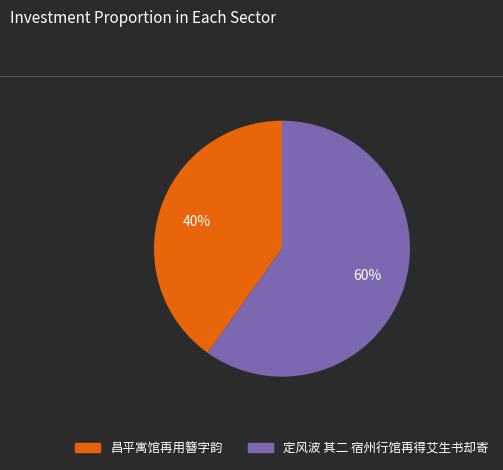

What is the ratio of the value at 昌平寓馆再用簪字韵 to the value at 定风波 其二 宿州行馆再得艾生书却寄?

0.7